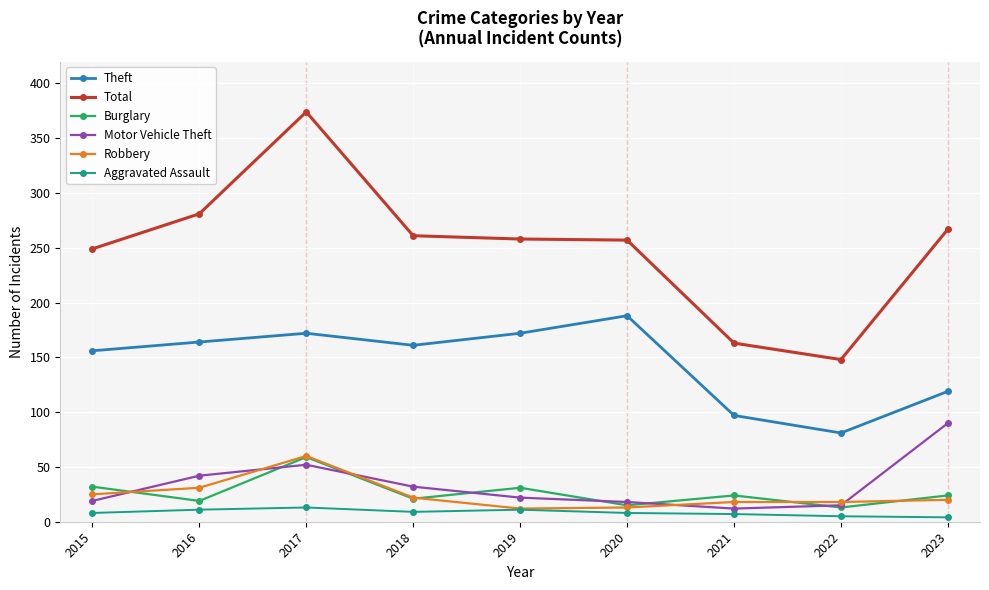

Is it true that Total equals 261 at 2021?

False